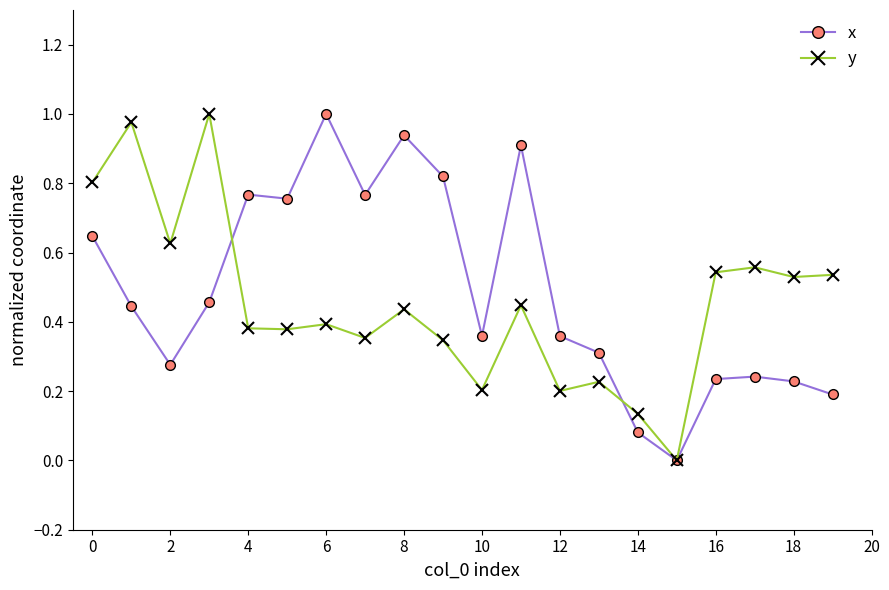

True or false: y has more than 1 interior local peaks.

True